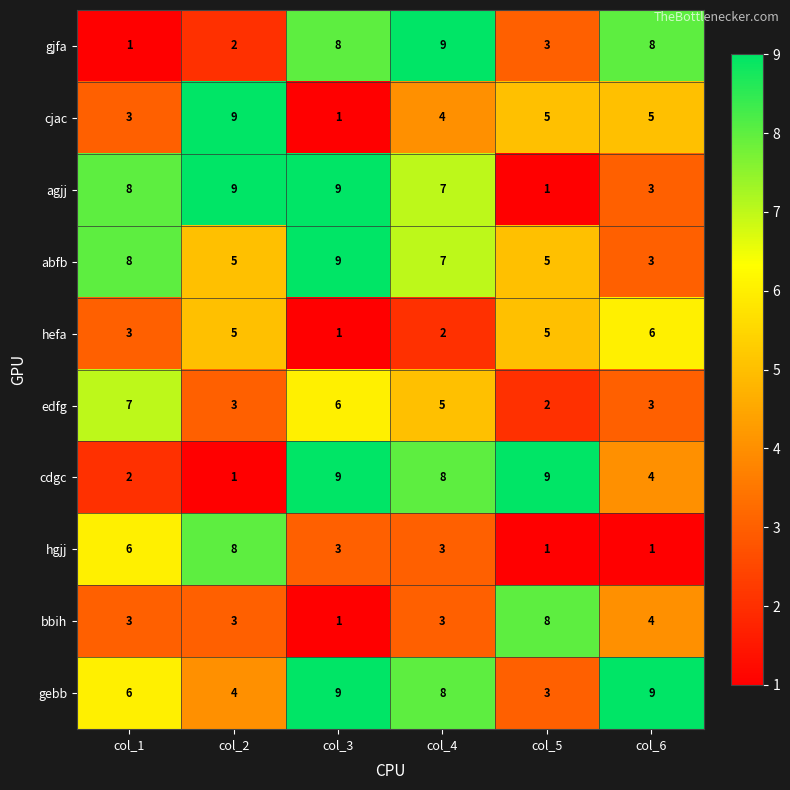

What is the spread (max minus min) of values at col_2?

8